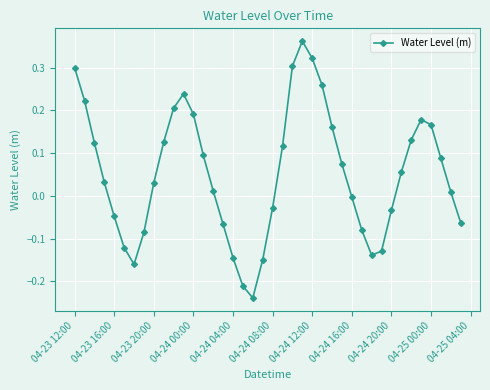

How many points are lower than both their immediate neighbors (excluding endpoints)?

3